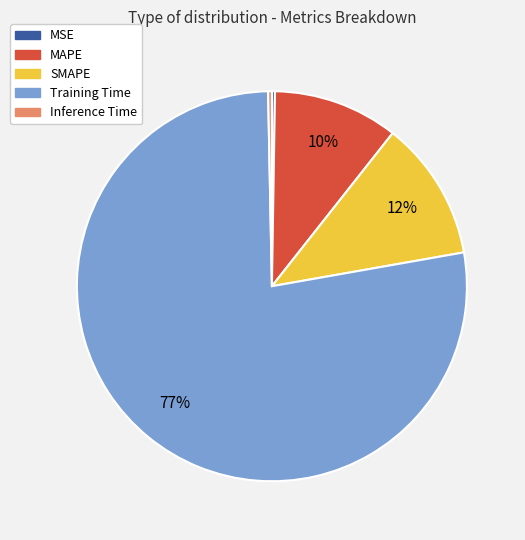

The Inference Time slice represents 9% of the pie. True or false?

False